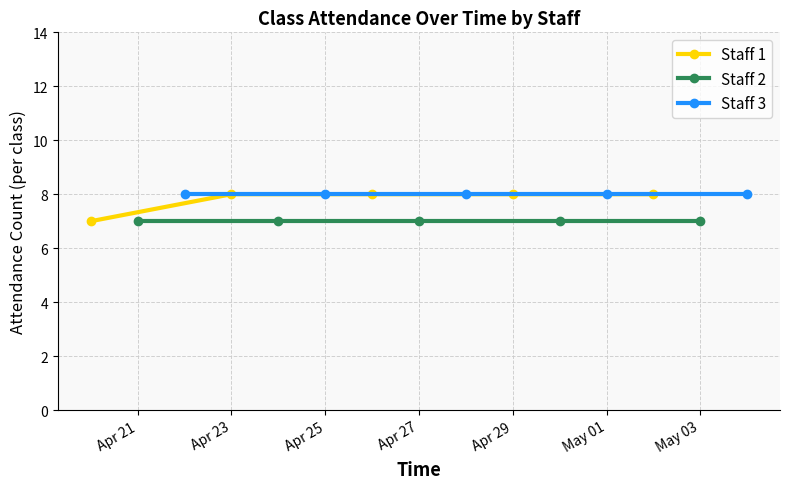

What is the value of the Staff 3 point at the 3rd from the left?

8